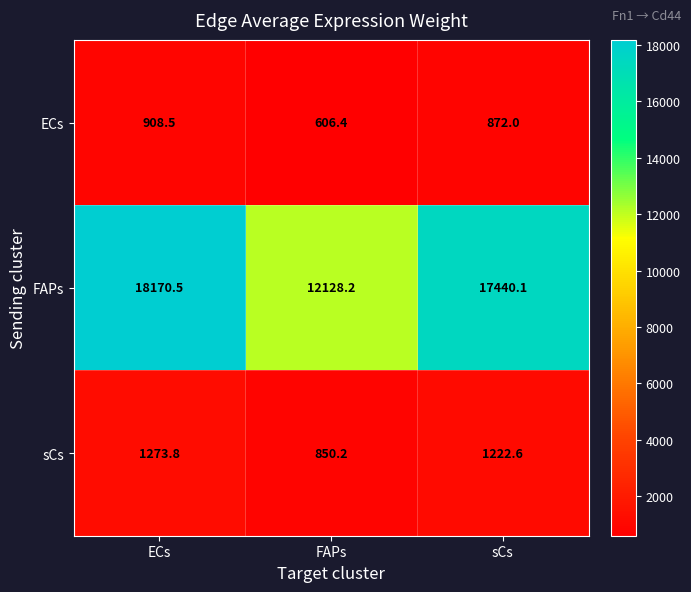

Reading left to right, transcribe all the data shown in this chart.

ECs: 908.5	606.4	872.0
FAPs: 18170.5	12128.2	17440.1
sCs: 1273.8	850.2	1222.6